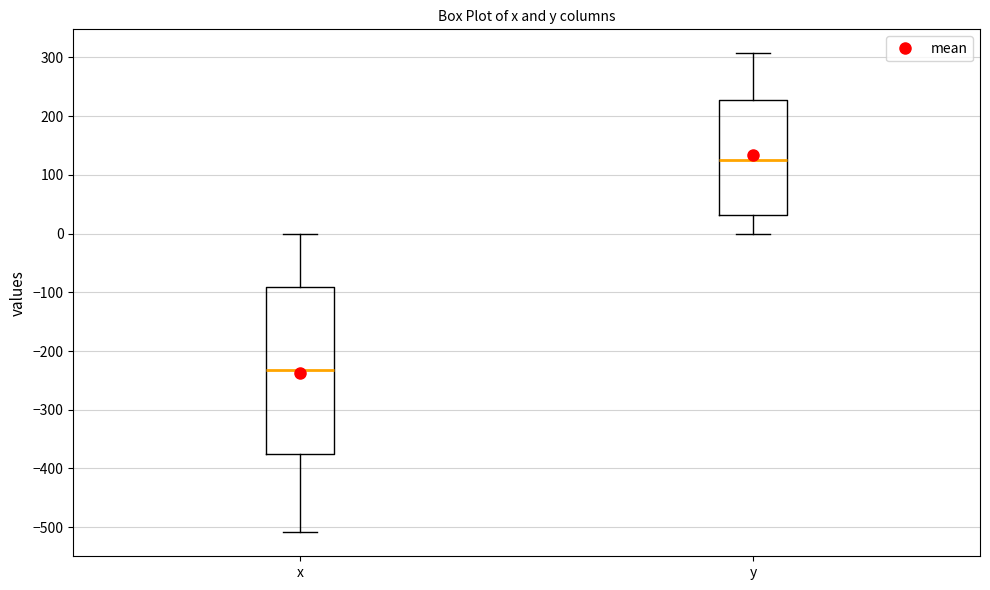

Comparing the boxes themselves (not the whiskers), which one is the tallest?

x